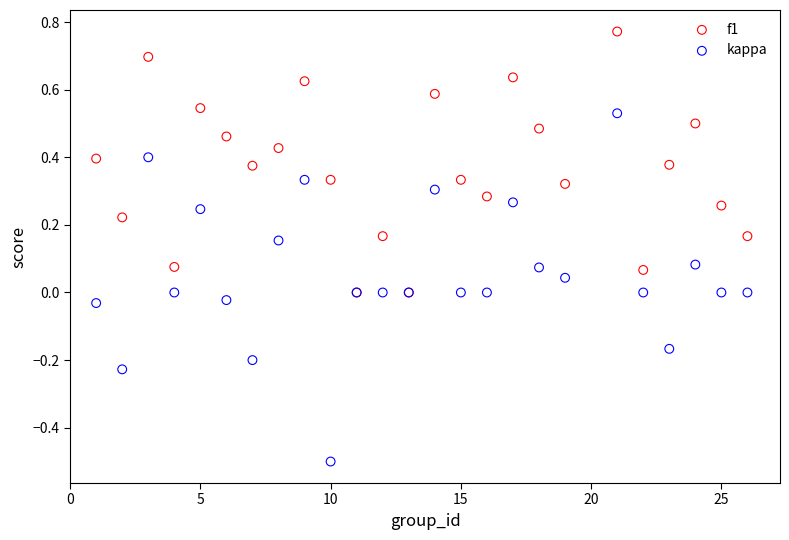

Which series contains the highest Y value?

f1